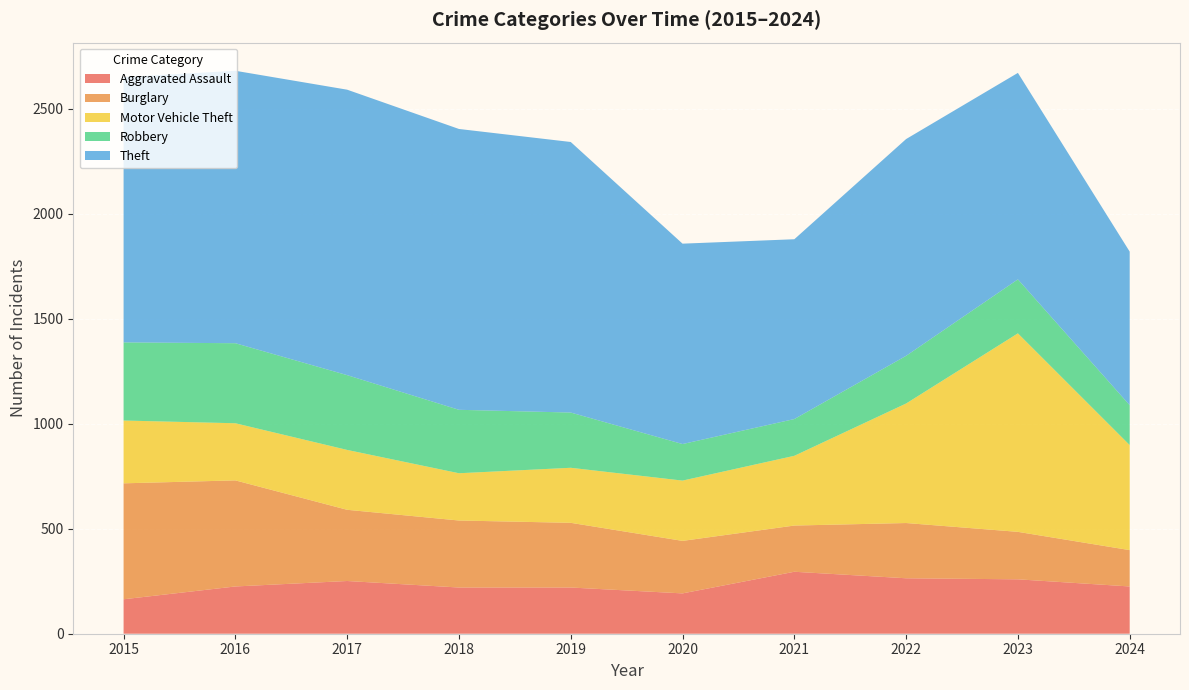

Reading left to right, what are all the values shown in this chart?

Aggravated Assault: 2015=164	2016=225	2017=251	2018=220	2019=220	2020=192	2021=295	2022=264	2023=259	2024=225
Burglary: 2015=552	2016=505	2017=339	2018=319	2019=308	2020=250	2021=220	2022=263	2023=226	2024=173
Motor Vehicle Theft: 2015=299	2016=272	2017=285	2018=225	2019=262	2020=287	2021=332	2022=569	2023=945	2024=500
Robbery: 2015=372	2016=381	2017=356	2018=302	2019=263	2020=174	2021=175	2022=227	2023=257	2024=190
Theft: 2015=1263	2016=1297	2017=1359	2018=1337	2019=1288	2020=954	2021=856	2022=1032	2023=983	2024=731